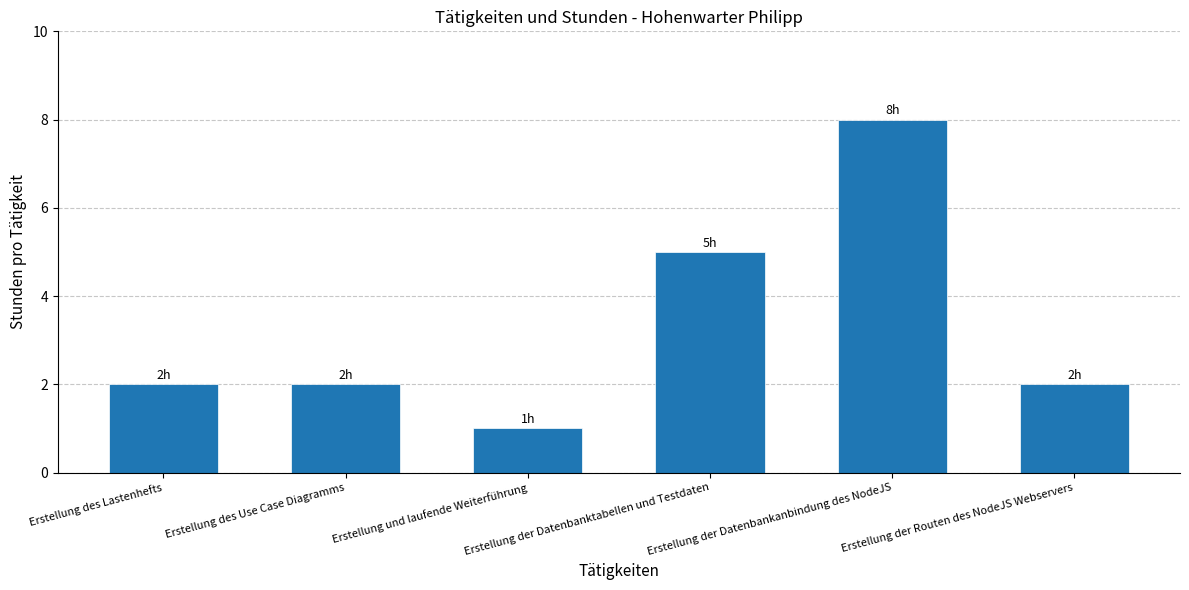

What is the label of the 6th bar from the right?

Erstellung des Lastenhefts